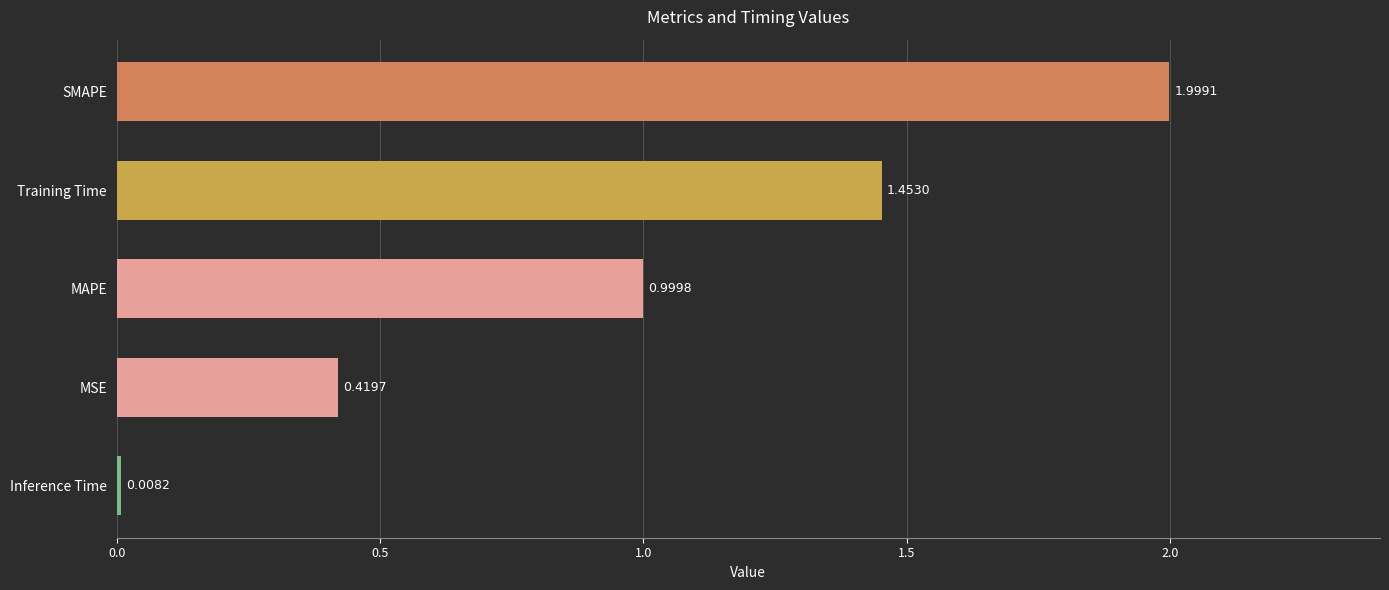

Where is the data nearest to the value 1?

MAPE